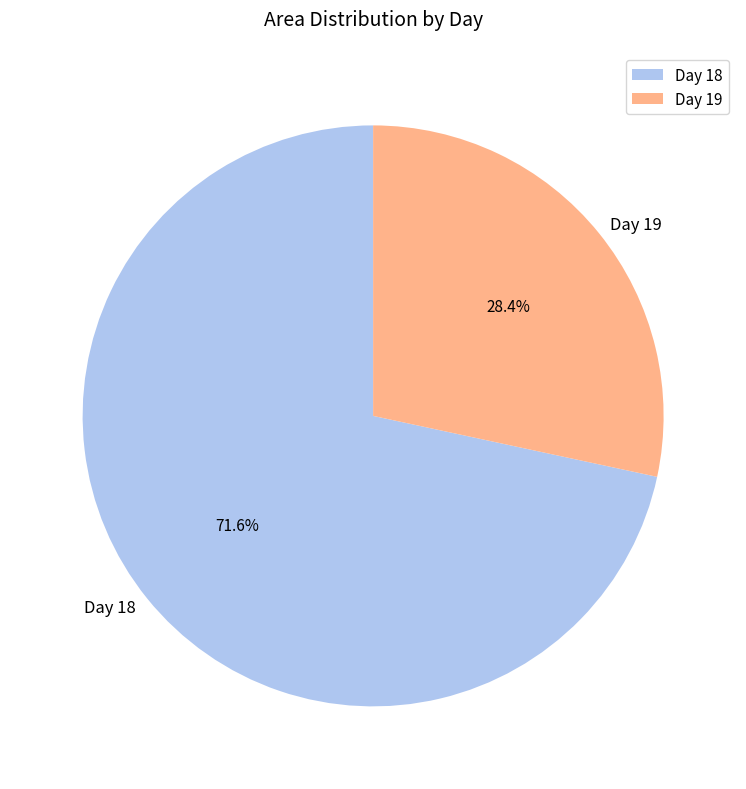

Rank the categories by value from lowest to highest.

Day 19, Day 18